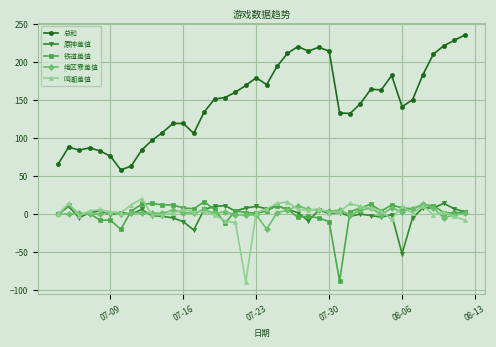

What is the value of the 铁道差值 point at the 17th from the left?

-12